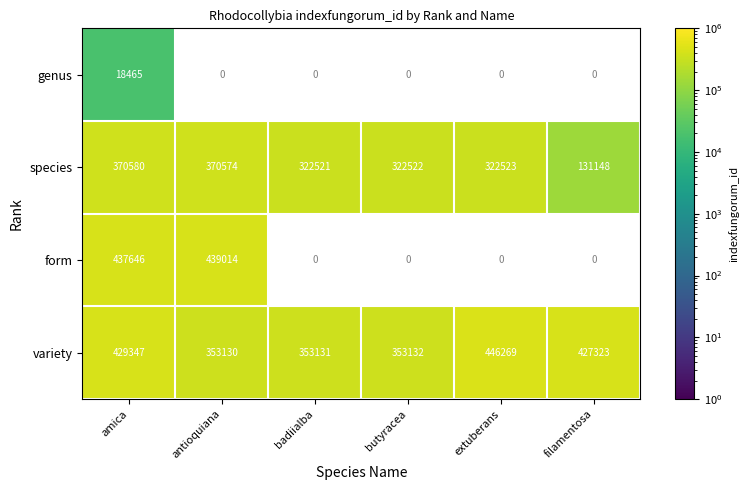

True or false: species has a value of 322521 at badiialba.

True